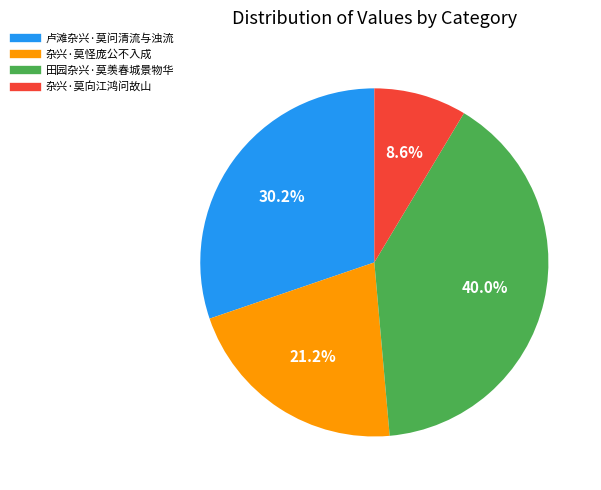

To the nearest percent, what is the combined percentage of 杂兴·莫向江鸿问故山 and 田园杂兴·莫羡春城景物华?

49%